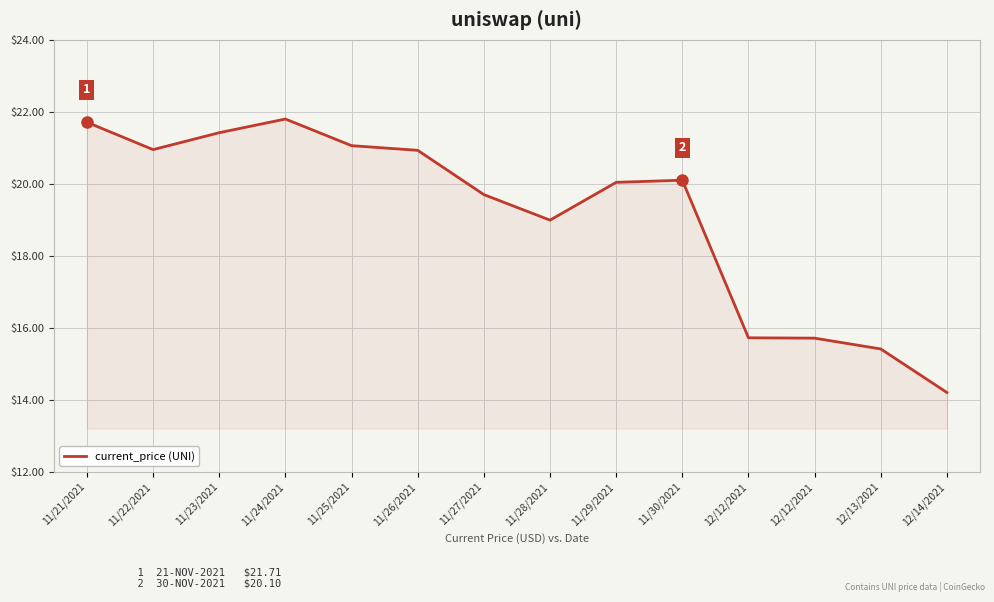

True or false: the data has more than 0 interior local peaks.

True